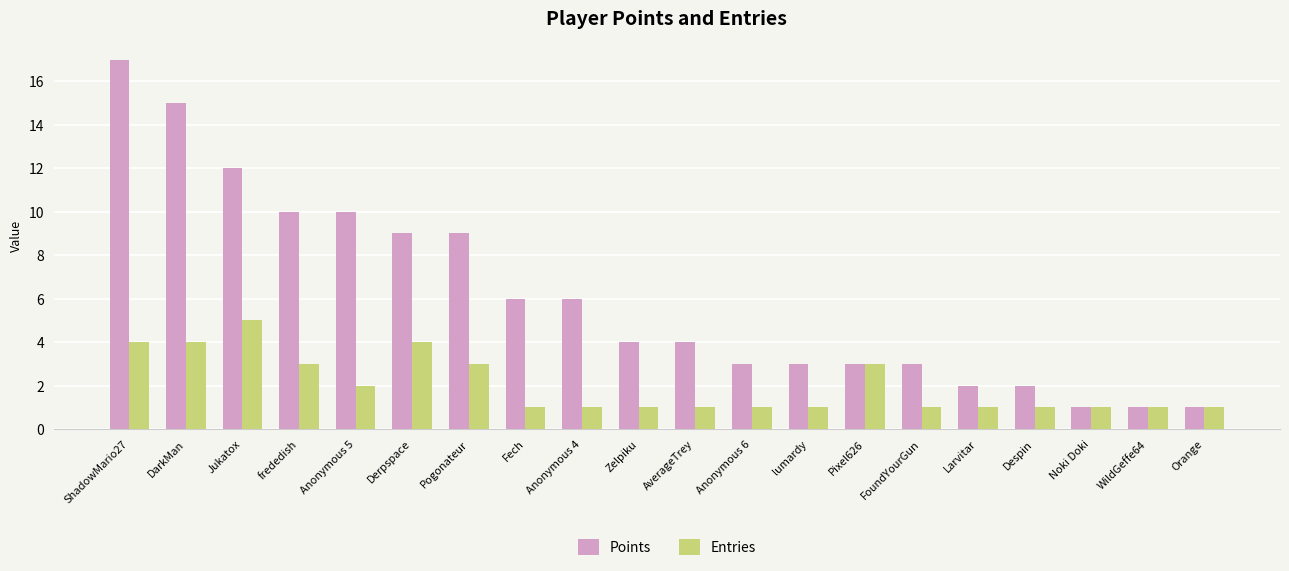

Reading right to left, extract all data points from this chart.

Points: 1	1	1	2	2	3	3	3	3	4	4	6	6	9	9	10	10	12	15	17
Entries: 1	1	1	1	1	1	3	1	1	1	1	1	1	3	4	2	3	5	4	4